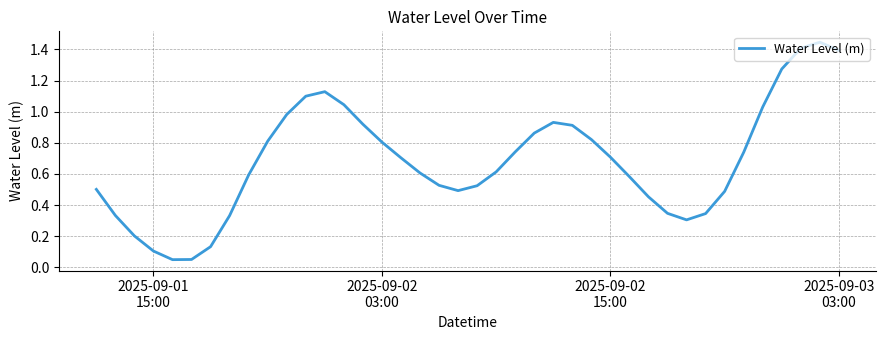

How many lines are shown in the chart?

1